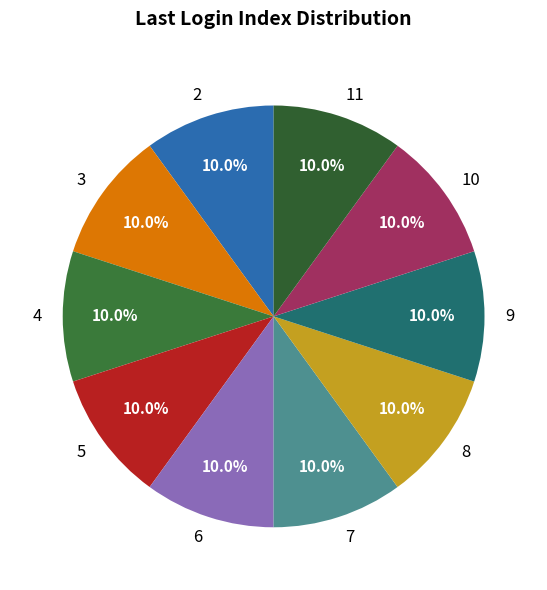

What portion of the pie excludes 7?

90.0%